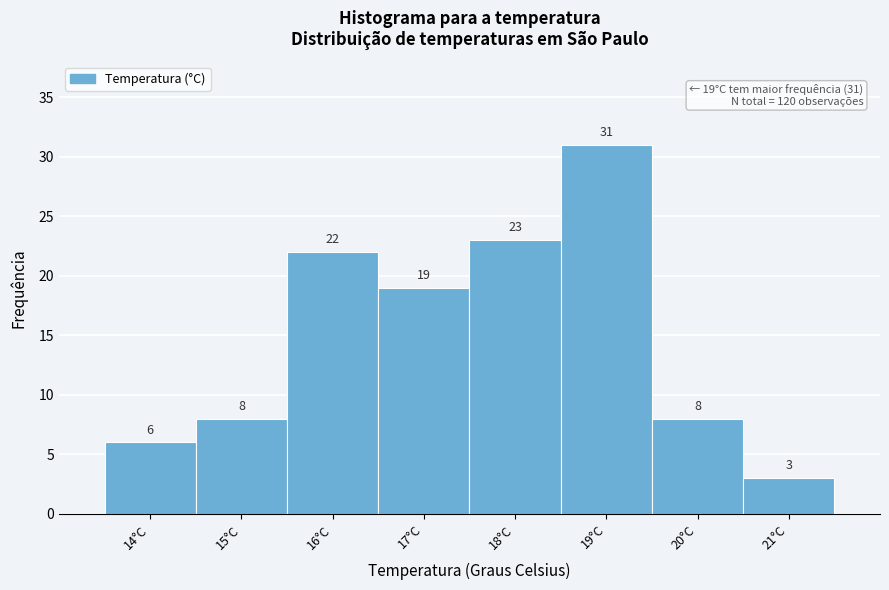

Reading left to right, transcribe all the data shown in this chart.

6	8	22	19	23	31	8	3